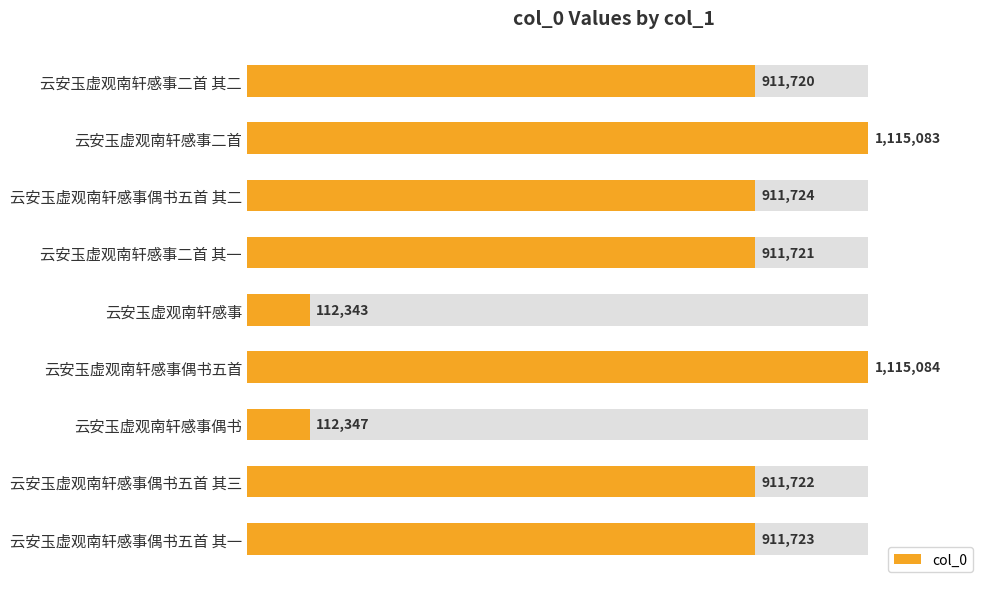

The chart shows a value of 540349 at 云安玉虚观南轩感事偶书五首 其三. True or false?

False